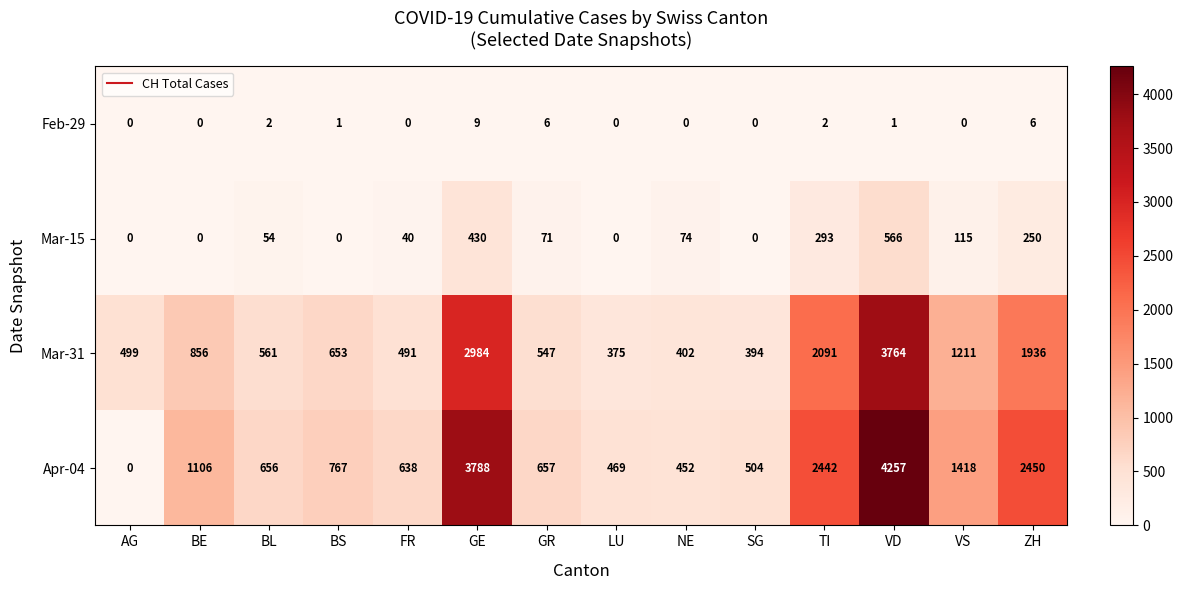

List the labels in order of Mar-31 value, largest first.

VD, GE, TI, ZH, VS, BE, BS, BL, GR, AG, FR, NE, SG, LU